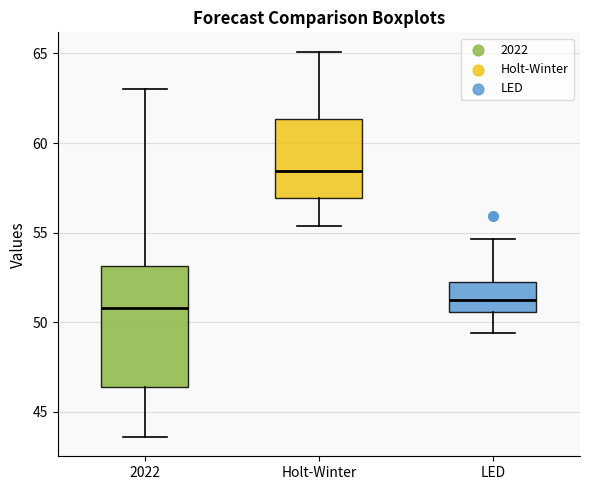

Where does the median line of the box for LED sit on the y-axis? The values are not printed on the chart, so give them approximately, as read against the axis.

51.5